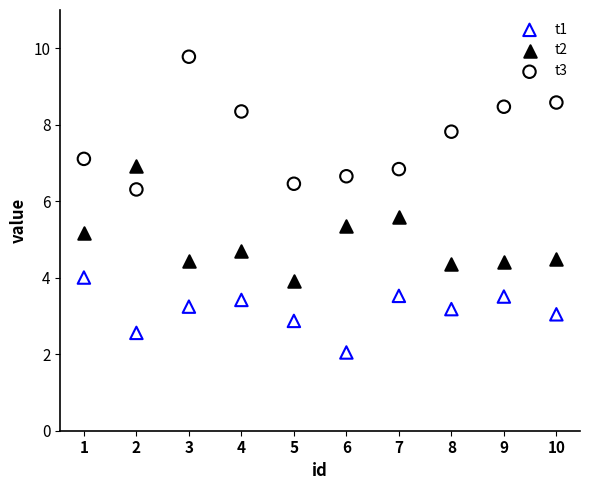

Which series contains the highest Y value?

t3